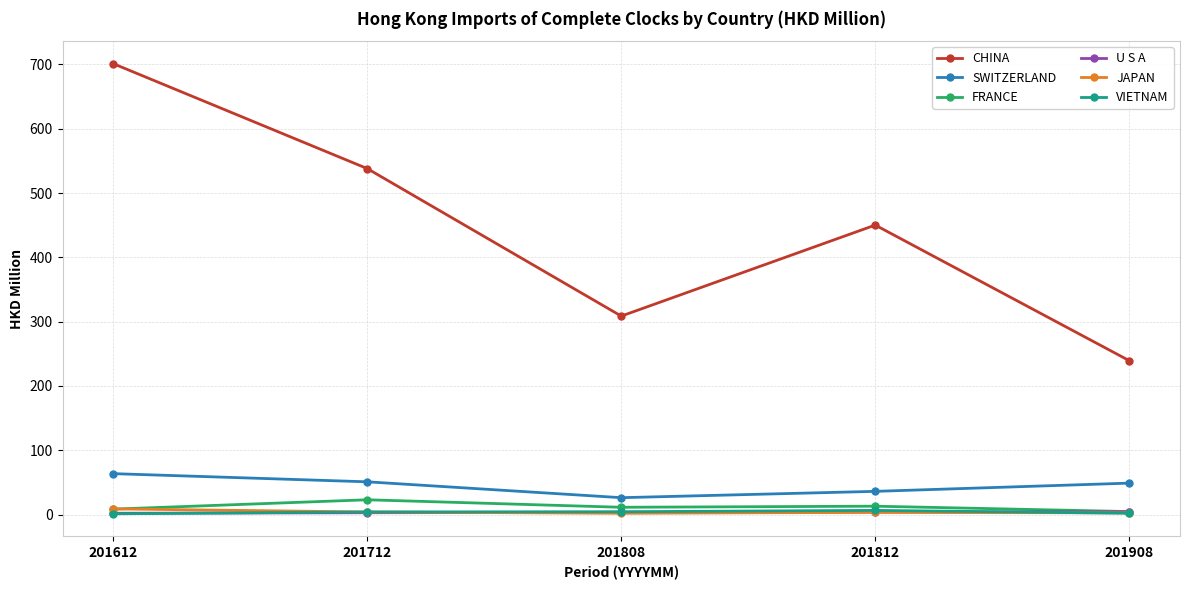

Where is the first local maximum for CHINA?

201812